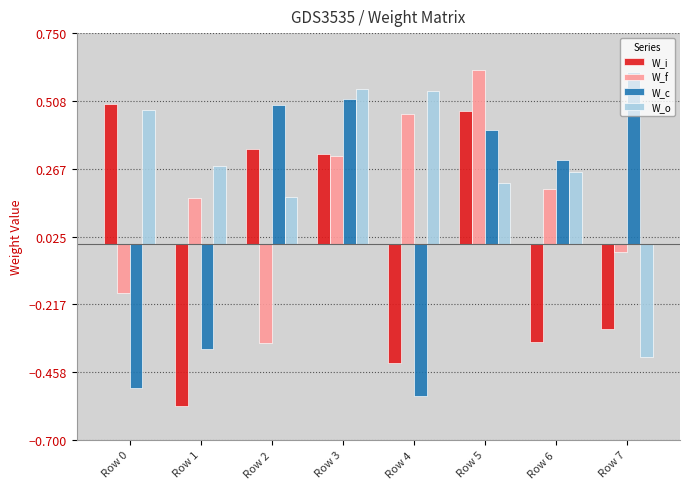

How many distinct data groups are displayed?

4